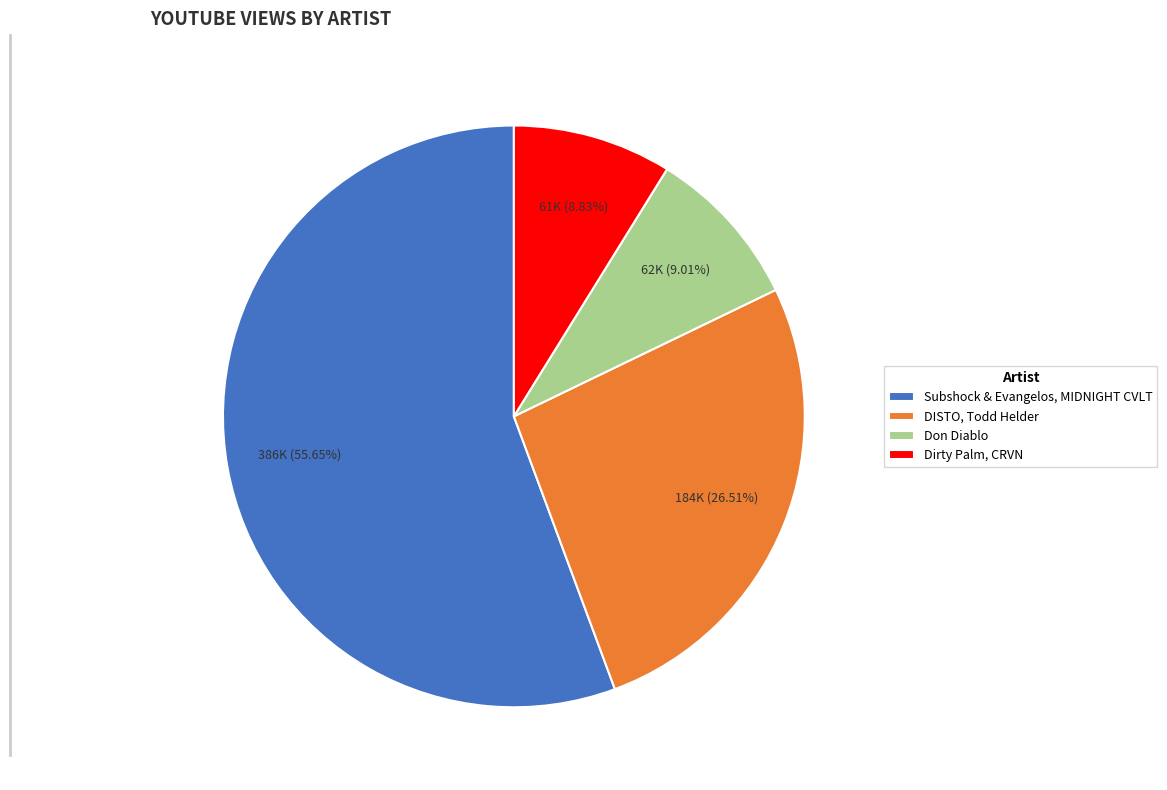

How many segments does this pie chart have?

4